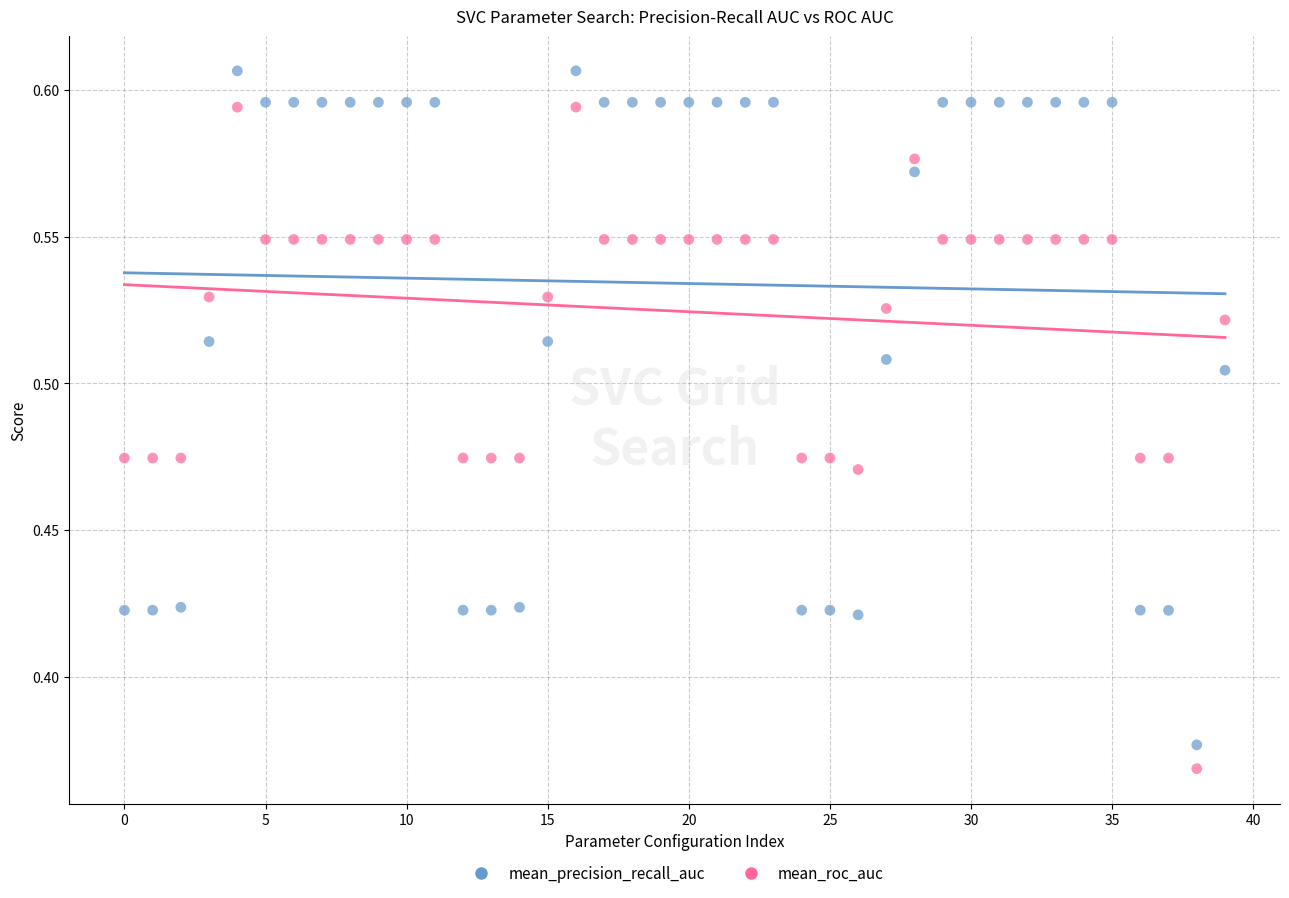

Which series contains the highest Y value?

mean_precision_recall_auc